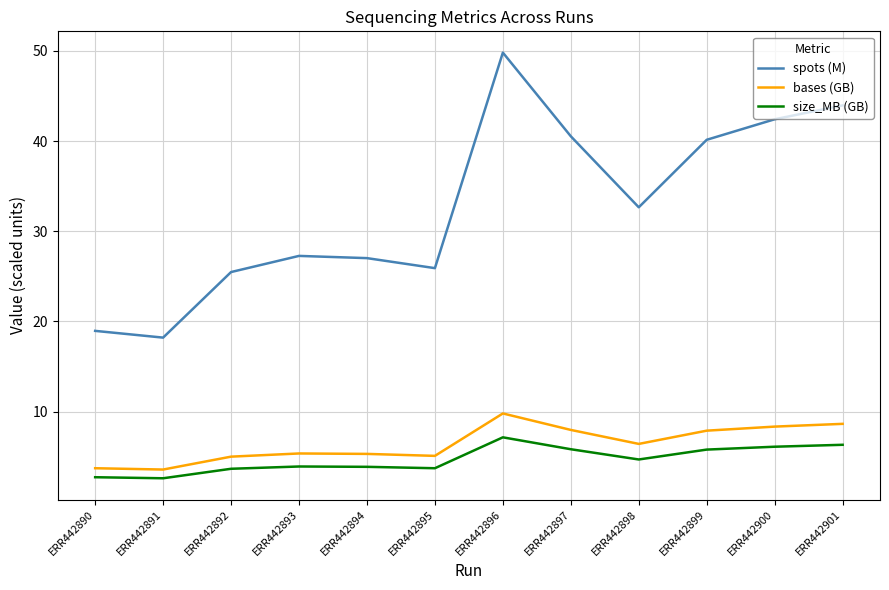

At which label does spots (M) first exceed 32?

ERR442896